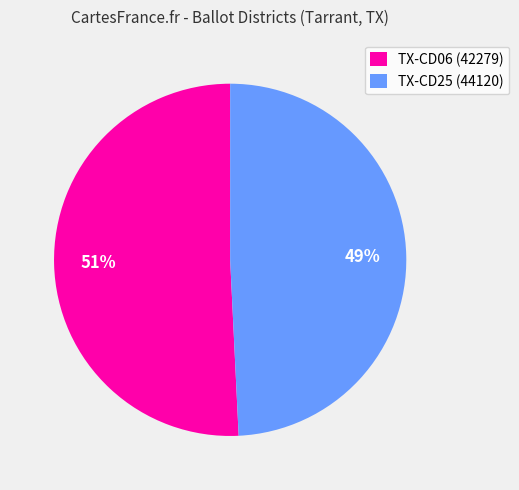

Does any single category account for the majority?

Yes